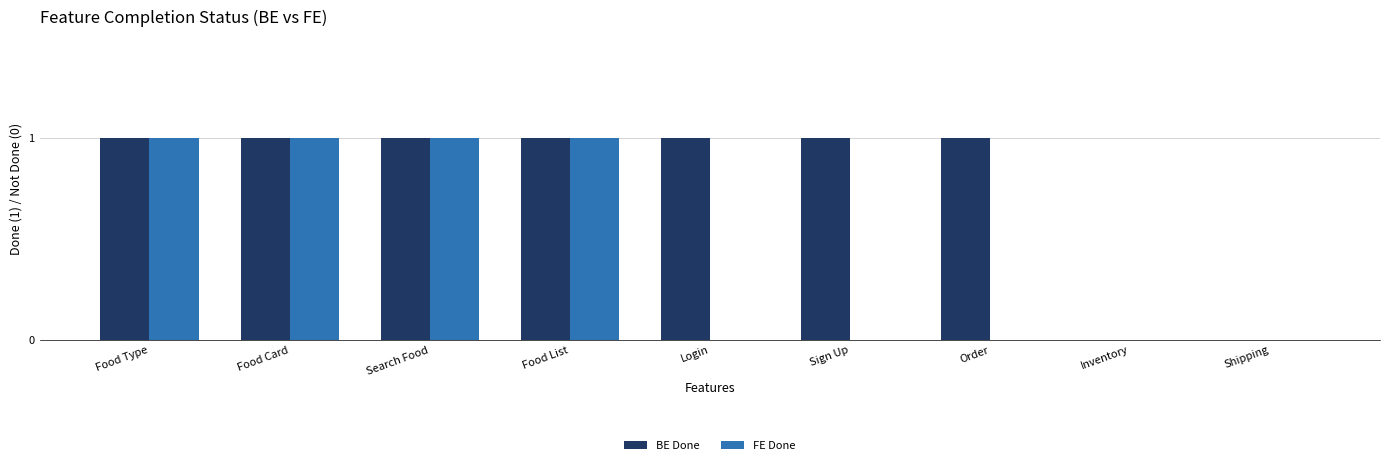

The value of BE Done at Order is 1. True or false?

True